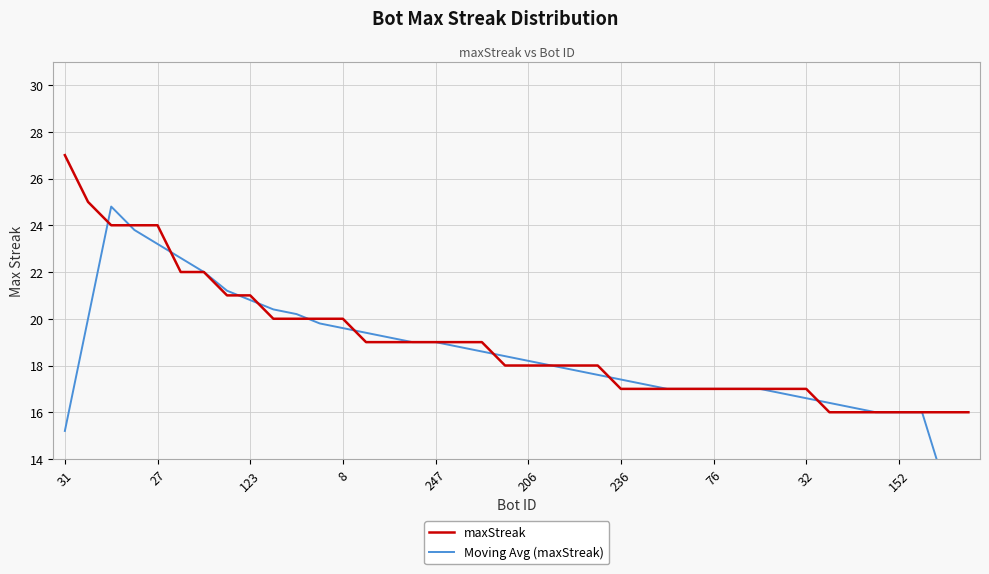

How many series are shown in this chart?

2